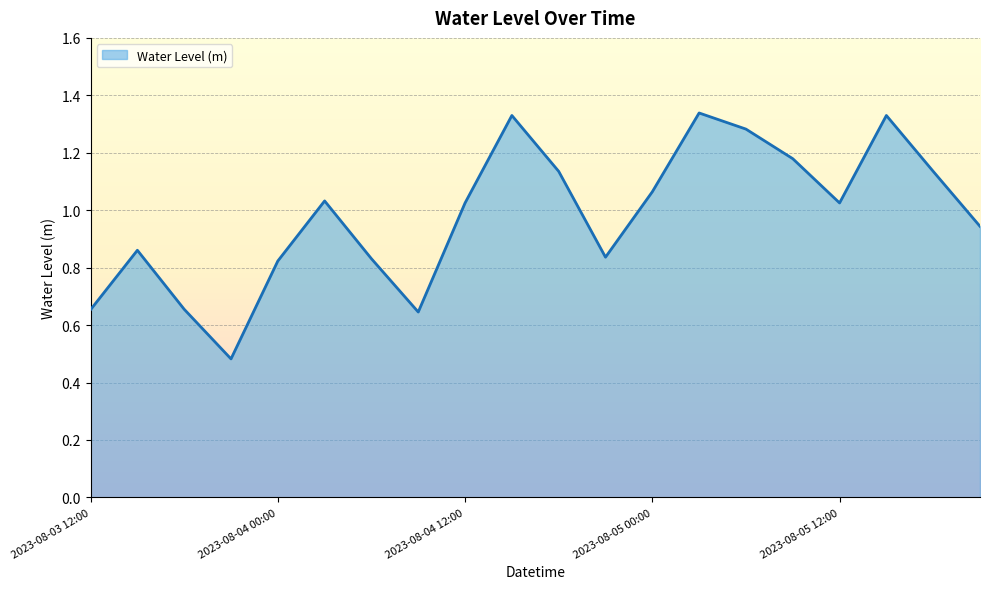

Which category has the lowest value across all series?

2023-08-03 21:00